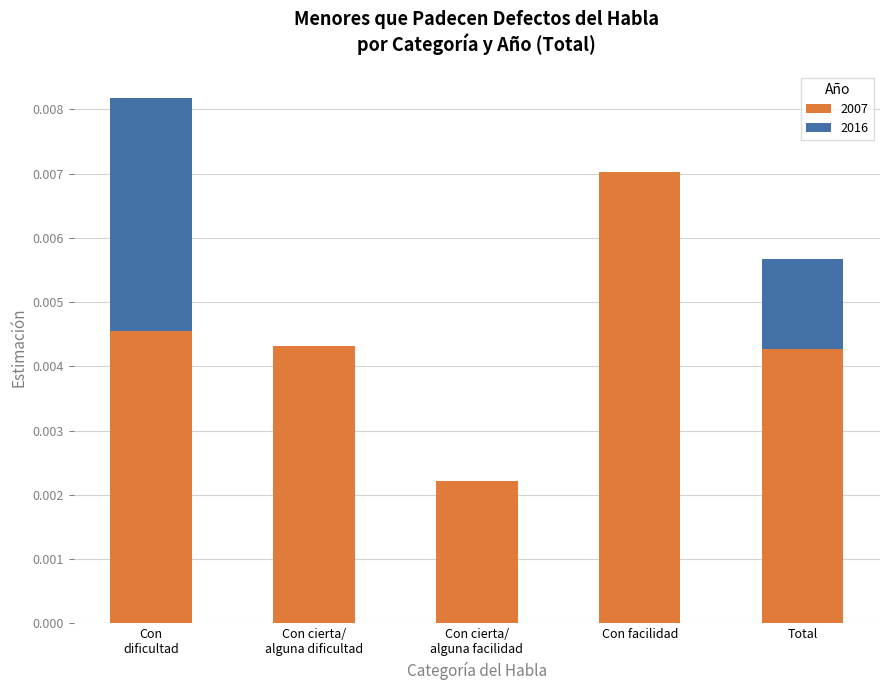

True or false: 2007 has a value of 0.0 at Total.

True